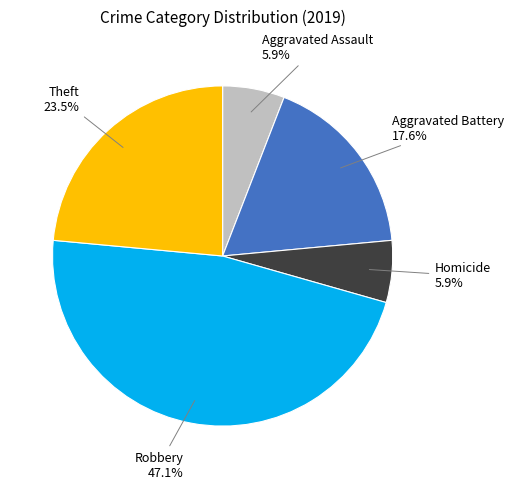

Does any single category account for the majority?

No